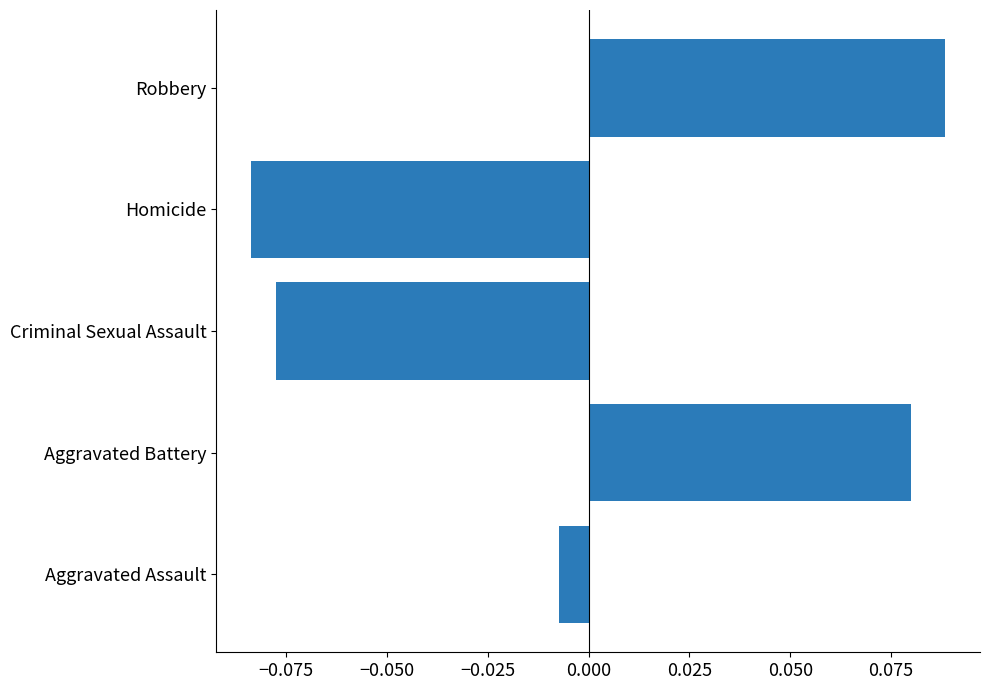

Which has a higher value, Criminal Sexual Assault or Homicide?

Criminal Sexual Assault